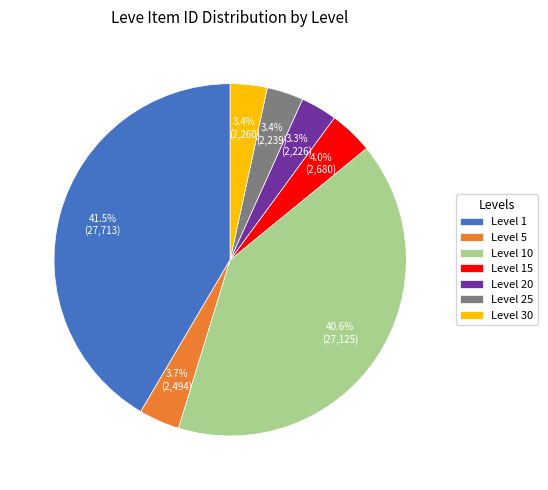

Which slice is the largest?

Level 1